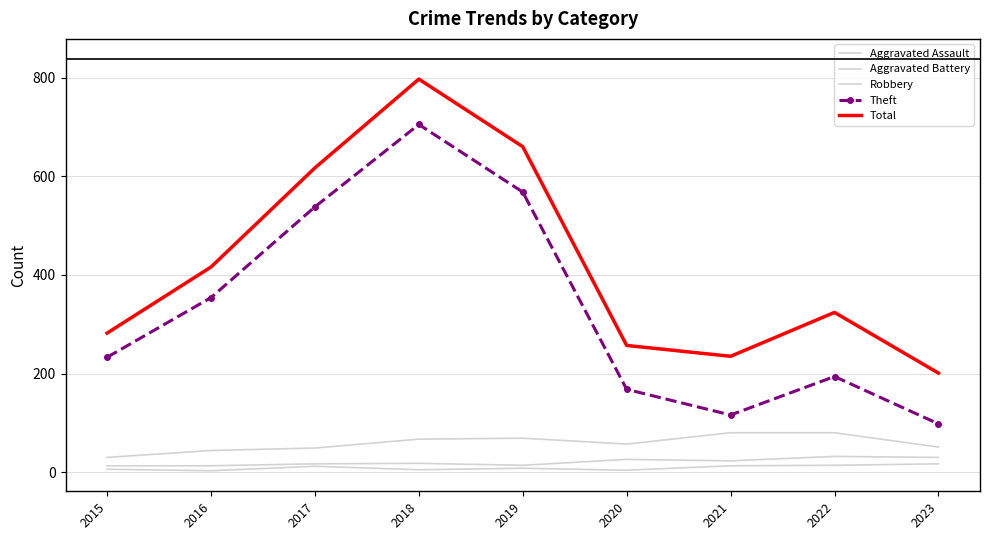

What is the sum of the Robbery values at 2022 and 2017?

129